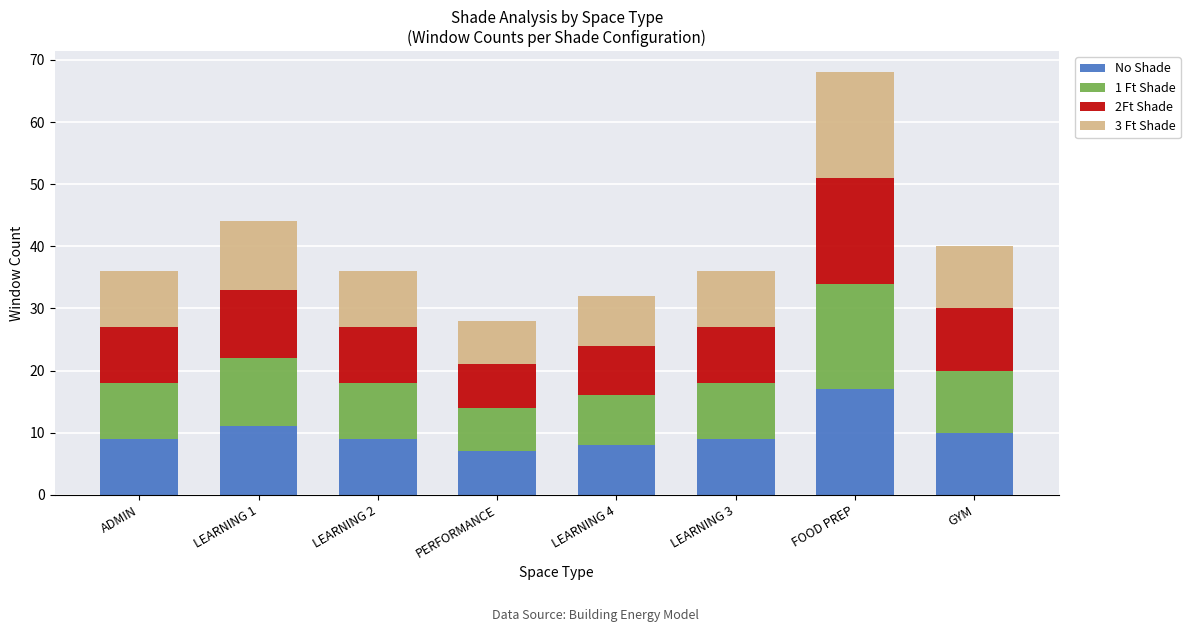

At which category is the sum across all series the highest?

FOOD PREP